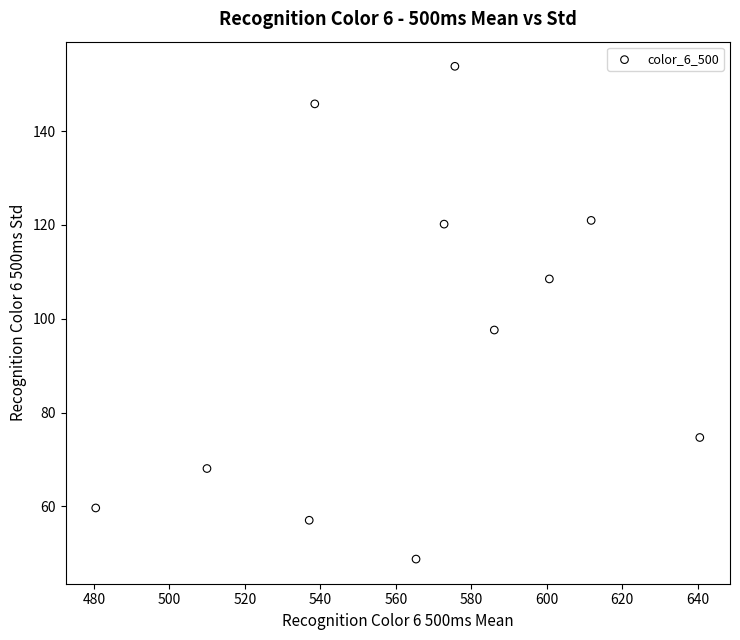

What Y value in the scatter plot is closest to 101?

97.6